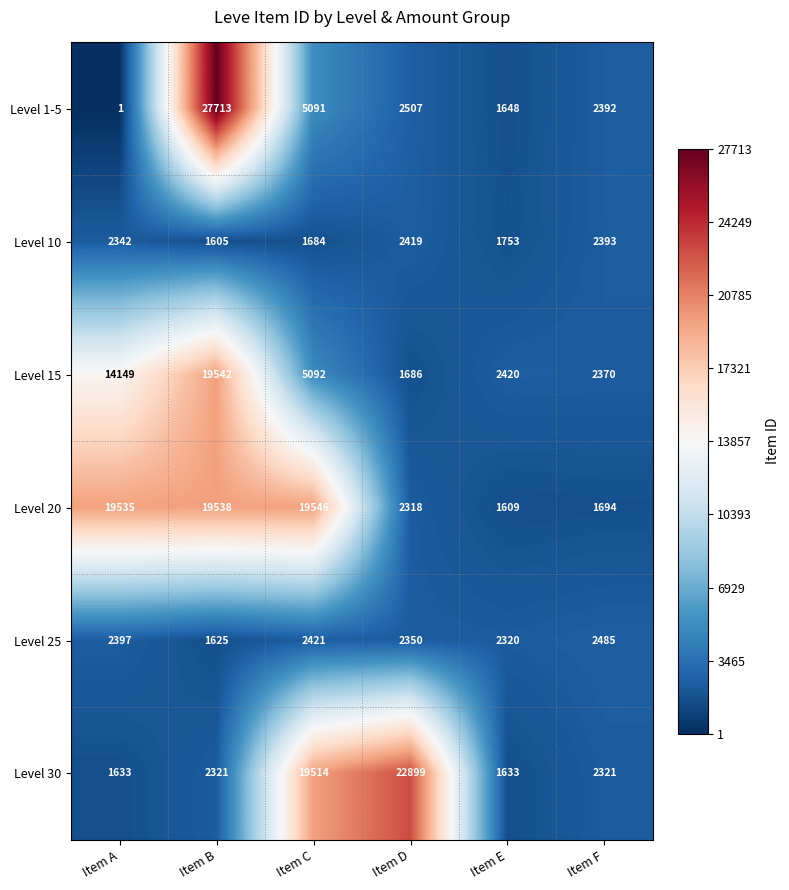

True or false: Level 10 has a value of 789 at Item F.

False